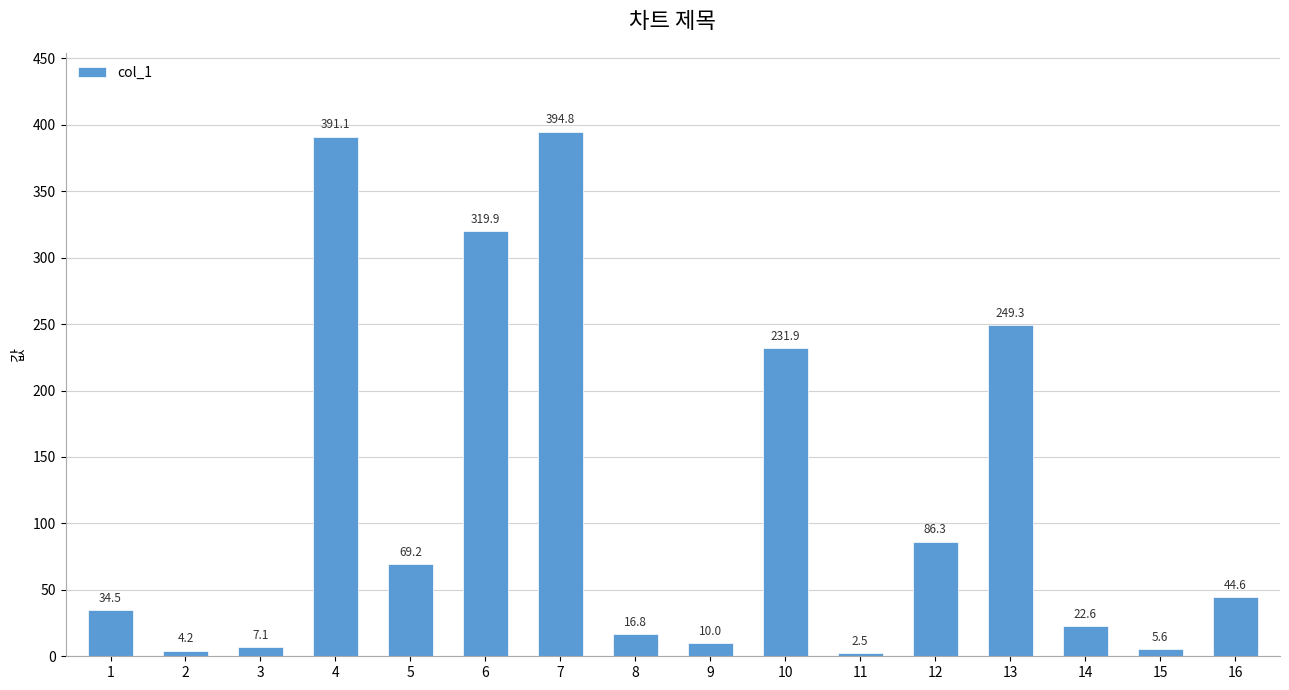

Is it true that the value at 2 is 4.2?

True